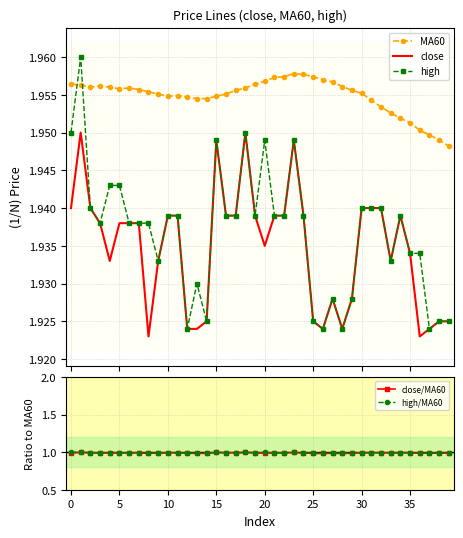

The value of close/MA60 at 20 is 1.4. True or false?

False